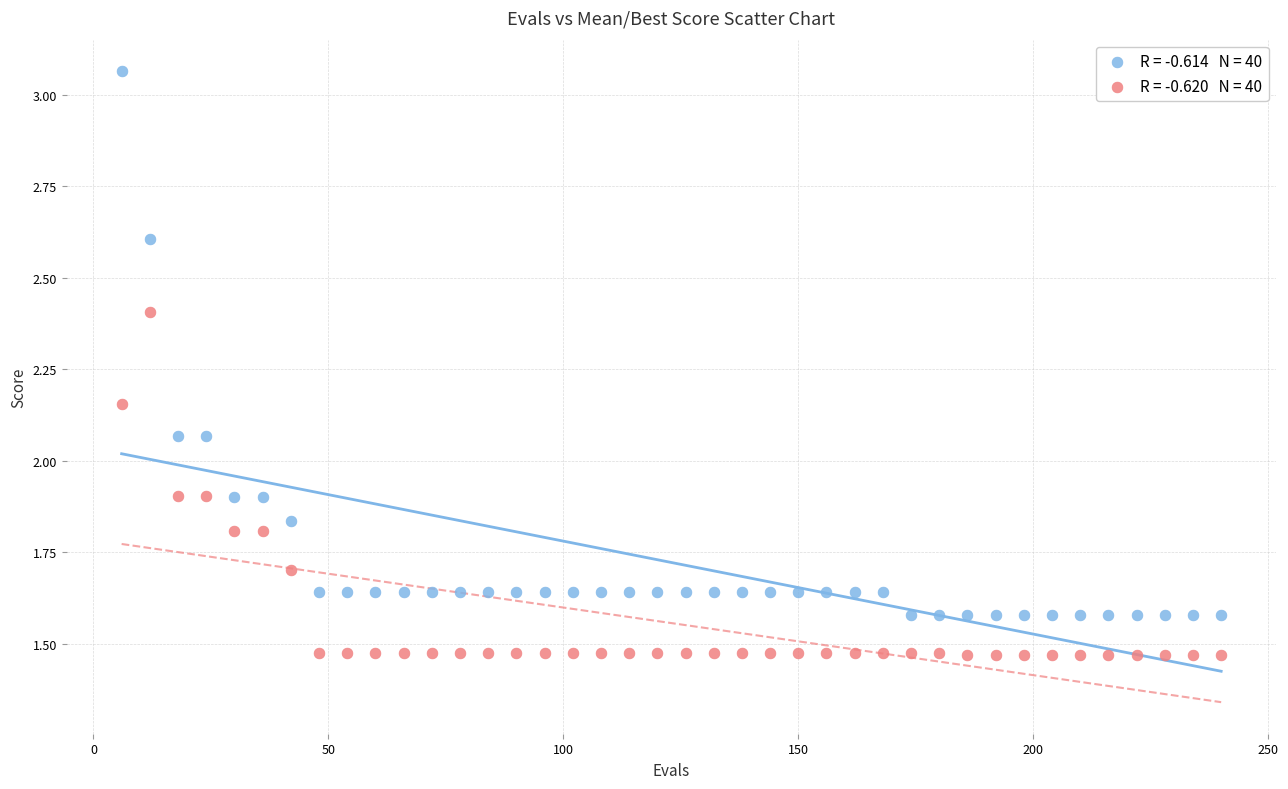

Across all data points, what is the range of X values (max minus min)?

234.0